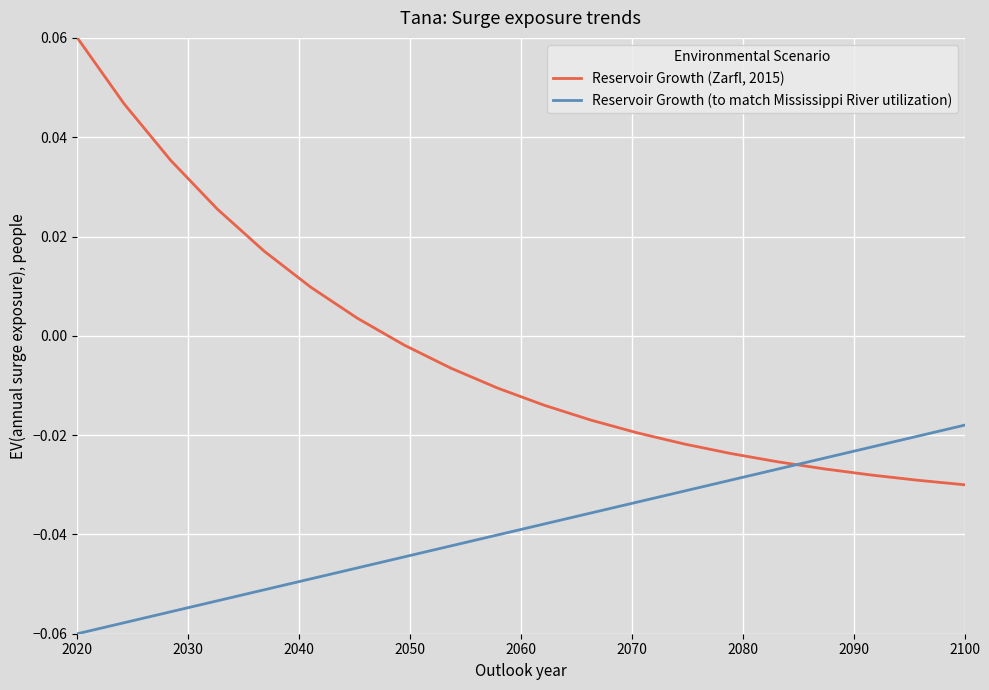

Which series has the largest range (max minus min)?

Reservoir Growth (Zarfl, 2015)